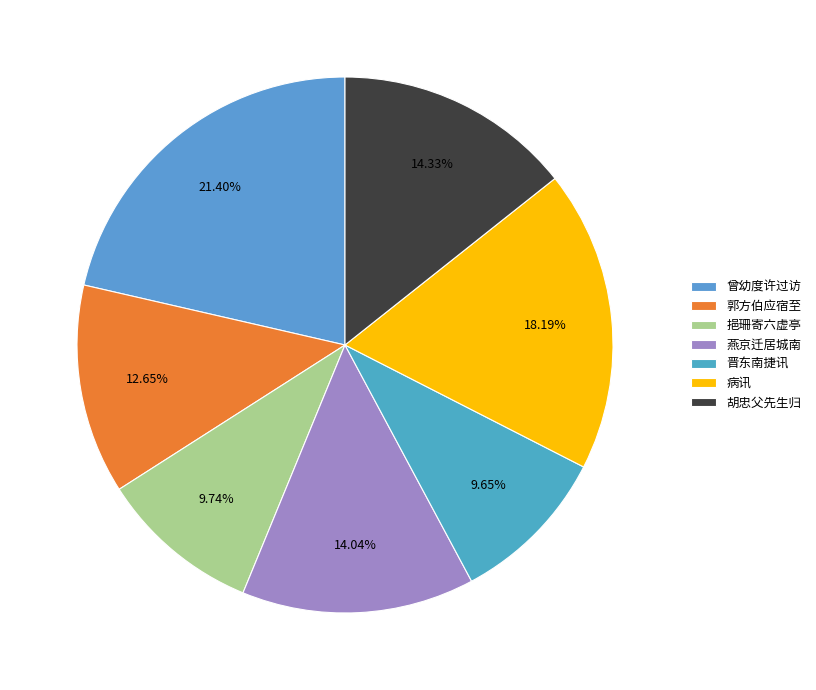

Does any single category account for the majority?

No